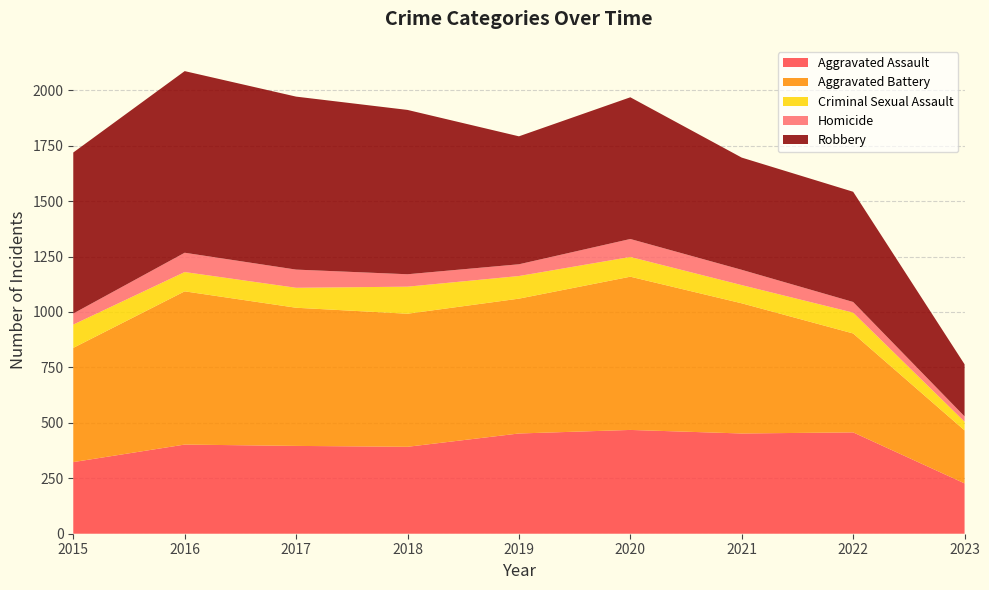

Reading right to left, what are all the values shown in this chart?

Aggravated Assault: 2023=227	2022=457	2021=452	2020=468	2019=452	2018=392	2017=396	2016=402	2015=323
Aggravated Battery: 2023=239	2022=446	2021=587	2020=691	2019=608	2018=600	2017=623	2016=691	2015=515
Criminal Sexual Assault: 2023=39	2022=94	2021=82	2020=89	2019=102	2018=122	2017=90	2016=87	2015=105
Homicide: 2023=24	2022=48	2021=69	2020=81	2019=53	2018=56	2017=82	2016=87	2015=50
Robbery: 2023=235	2022=497	2021=506	2020=639	2019=577	2018=741	2017=780	2016=819	2015=726